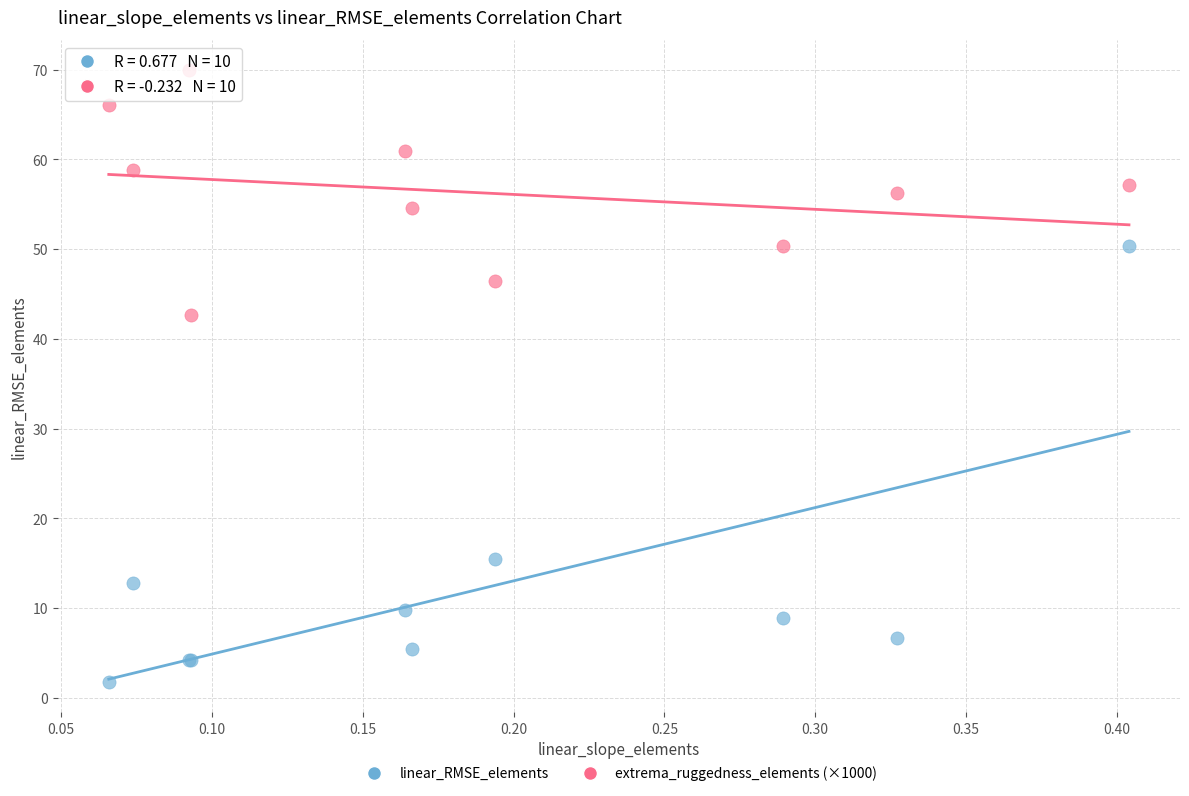

Across all series, what Y value is closest to 35?

42.6